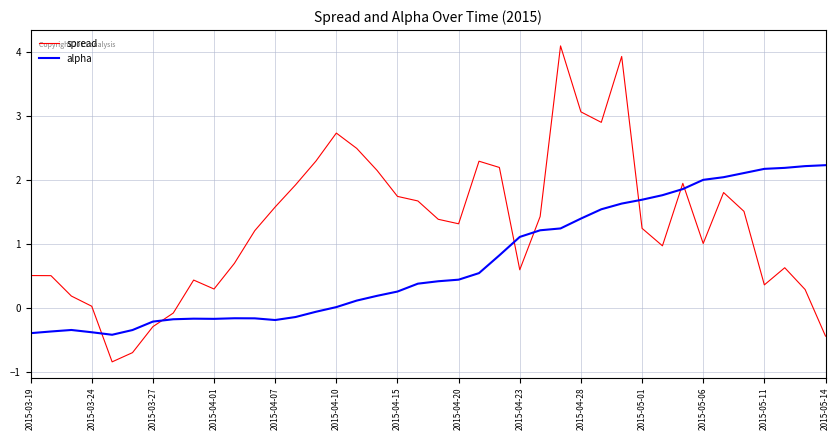

How many interior local valleys does the spread series have?

8